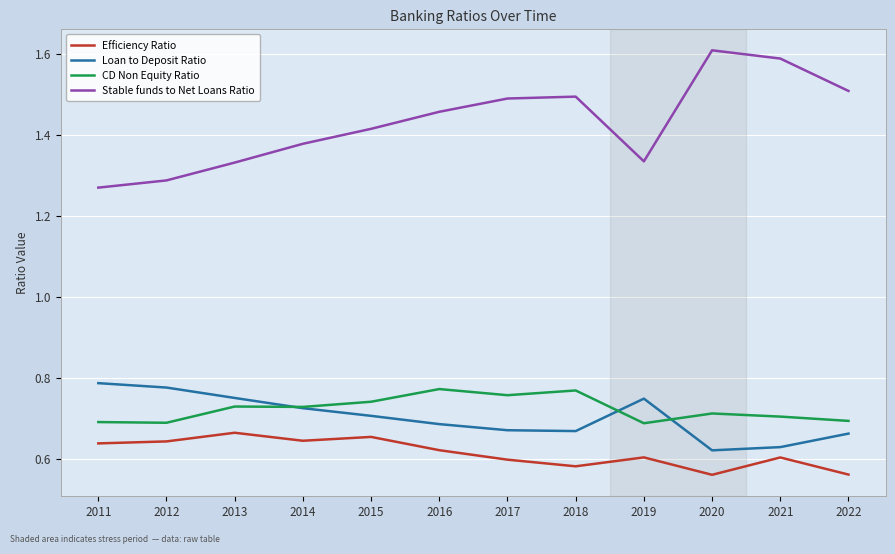

At which label is Stable funds to Net Loans Ratio closest to 1?

2011